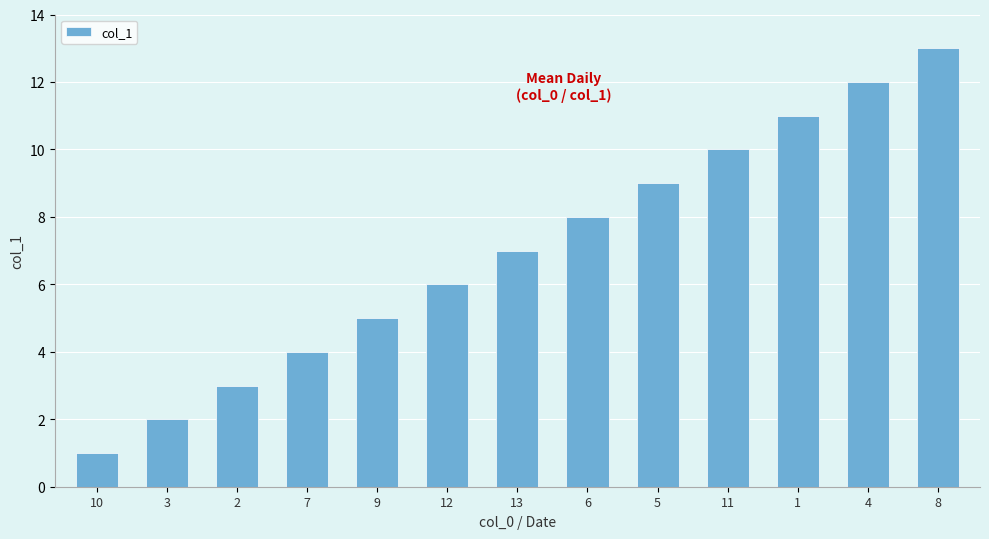

What position from the right is 10?

13